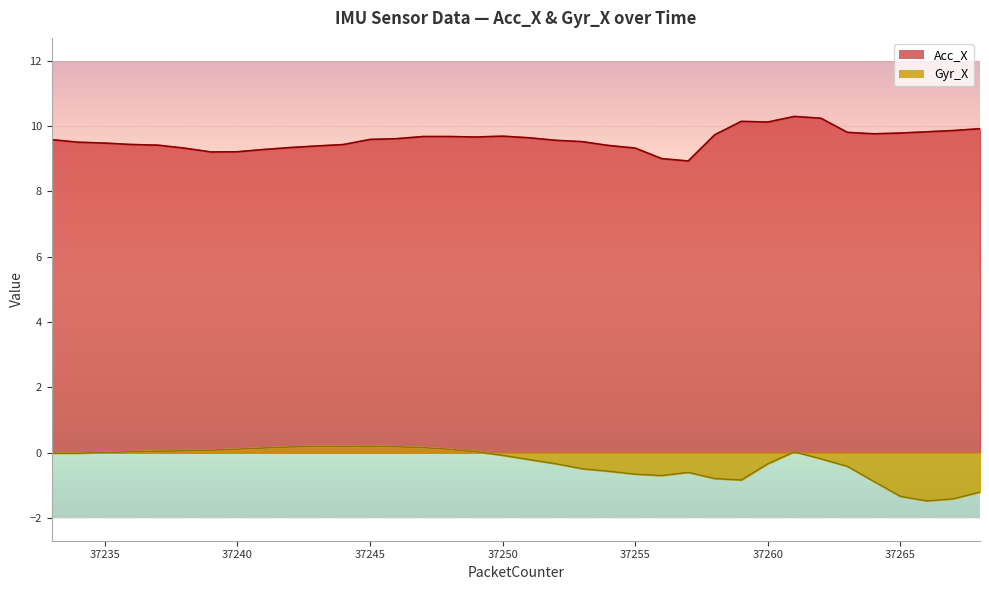

True or false: Gyr_X has more than 1 interior local peaks.

True